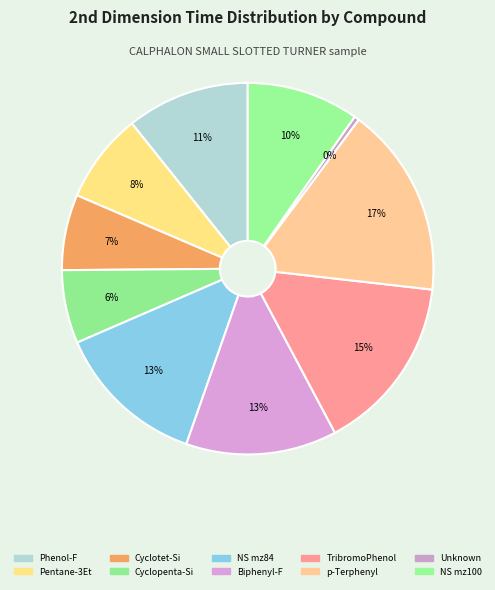

How many segments does this pie chart have?

10